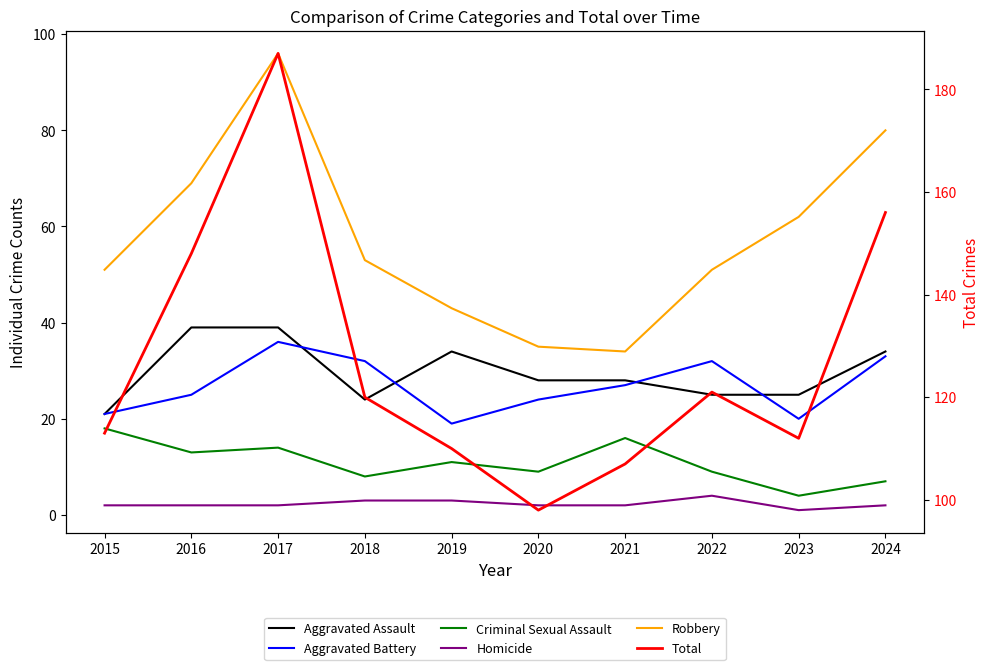

What is the value of the Aggravated Battery point at the 10th from the left?

33